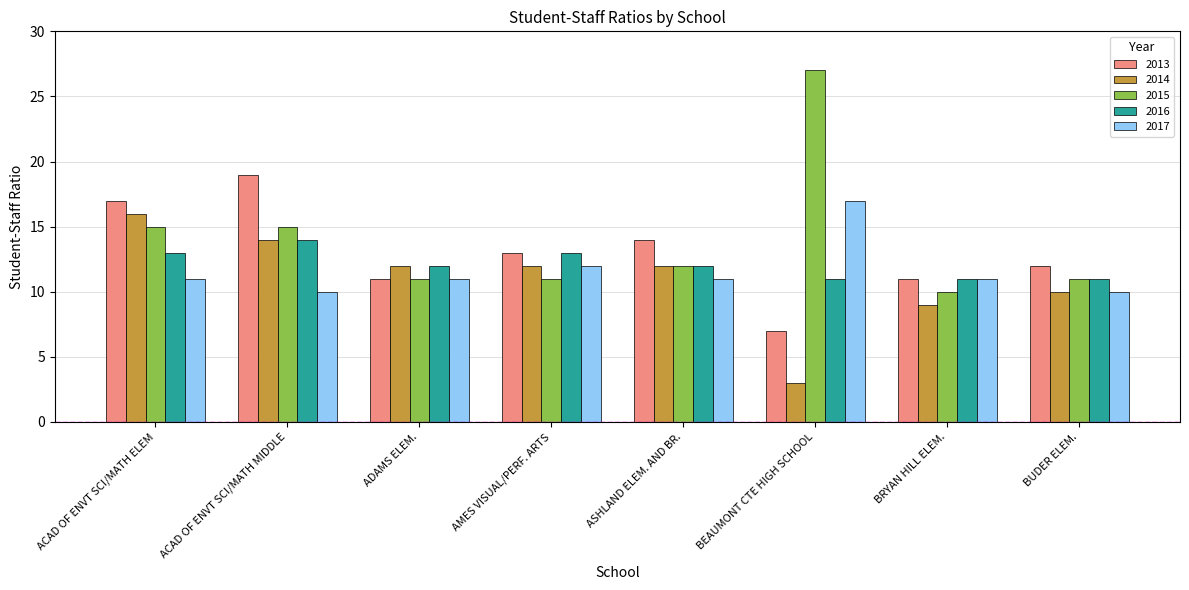

Which series has the largest range (max minus min)?

2015